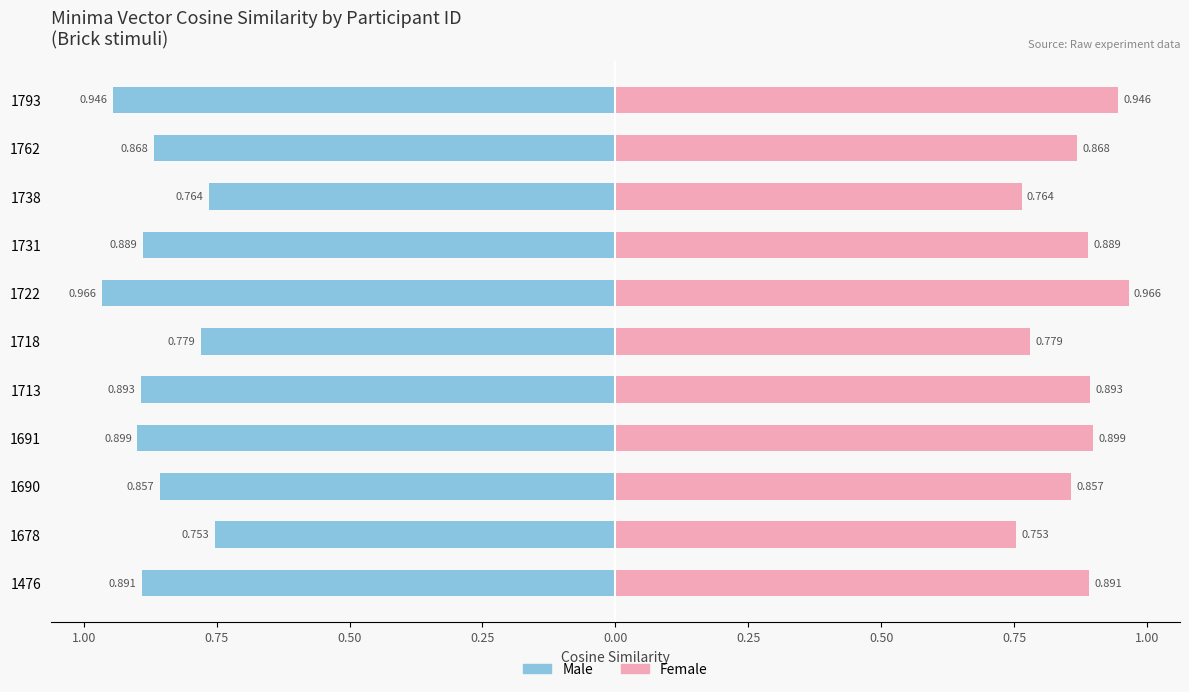

The value of Female at 1476 is 1.3. True or false?

False